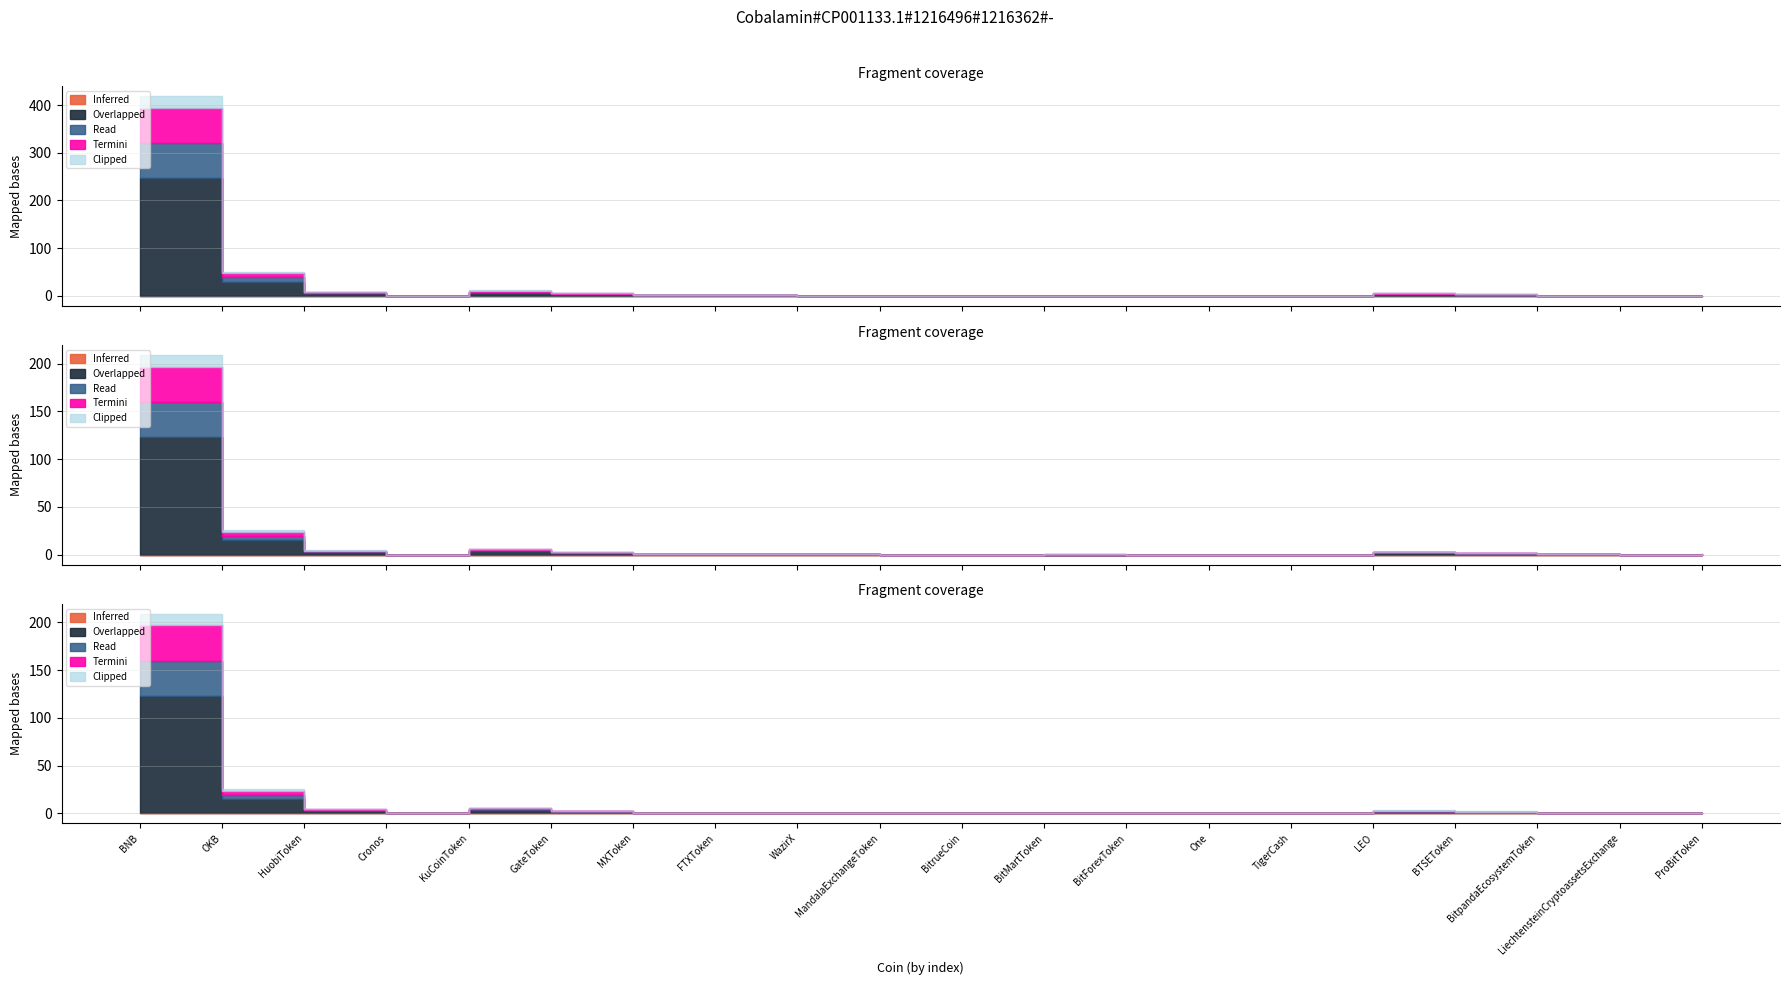

Between MandalaExchangeToken and BitpandaEcosystemToken, which series saw the biggest shift?

Overlapped